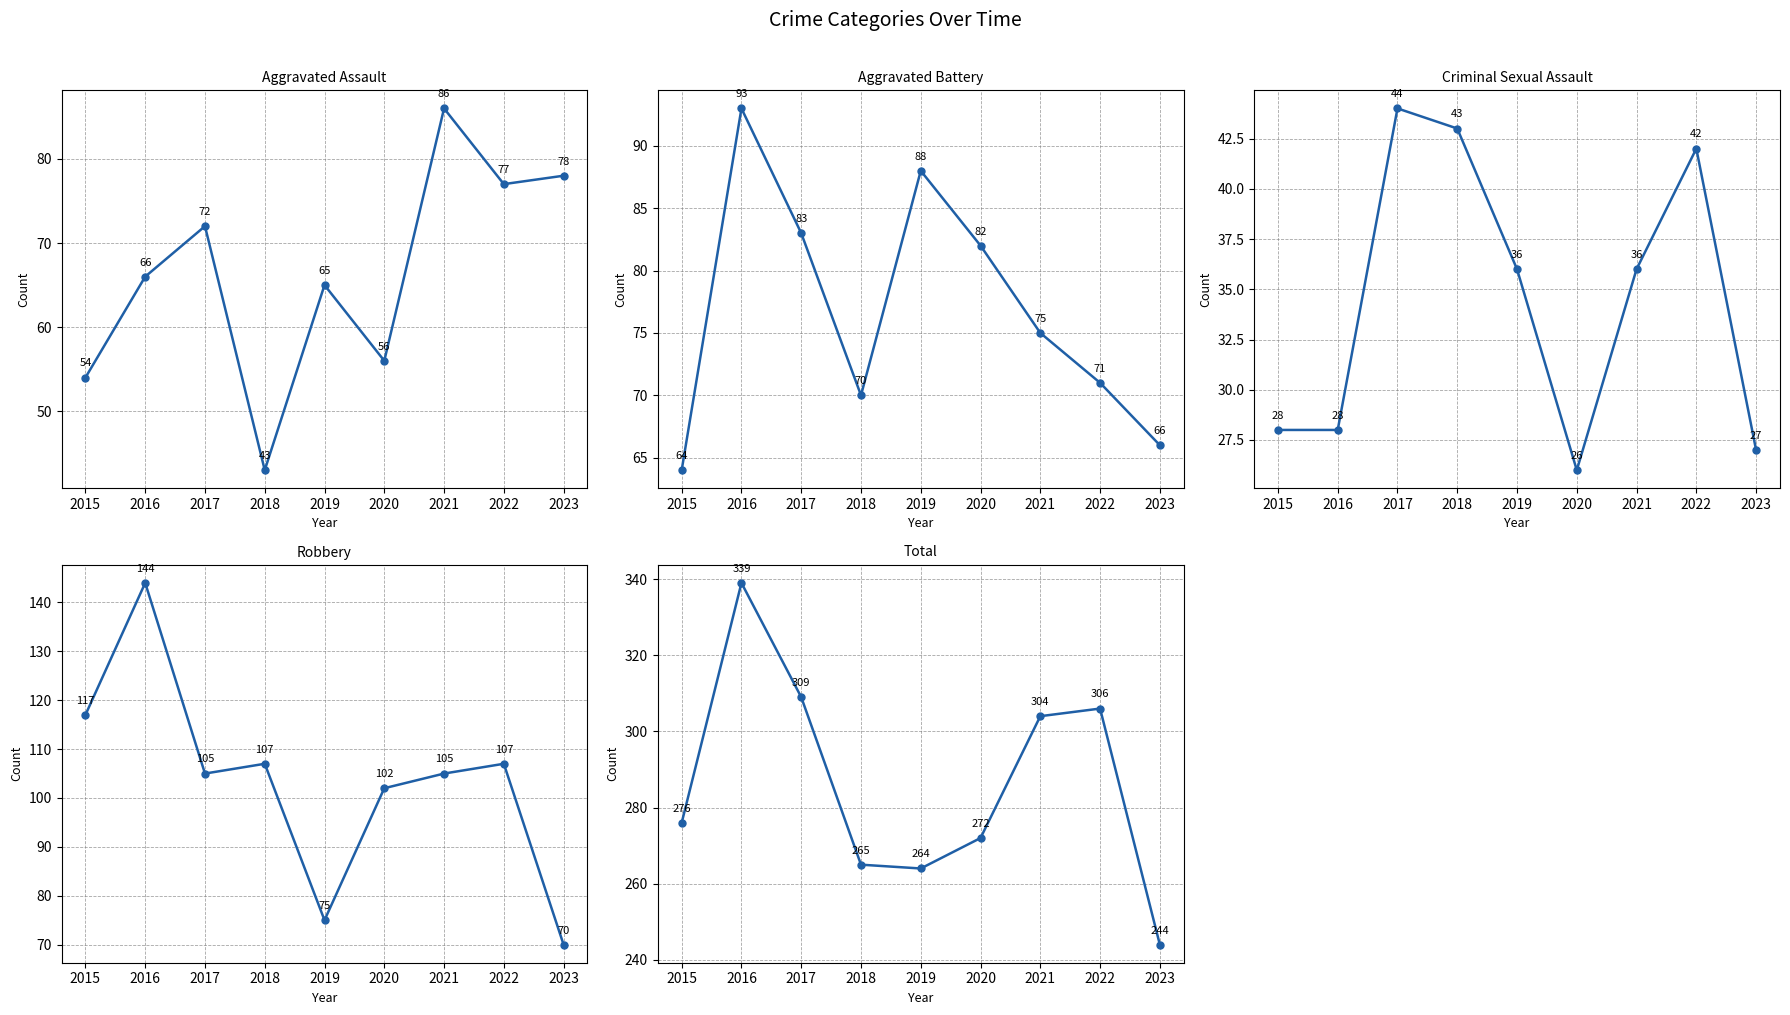

How many times do Robbery and Aggravated Assault cross each other?

1